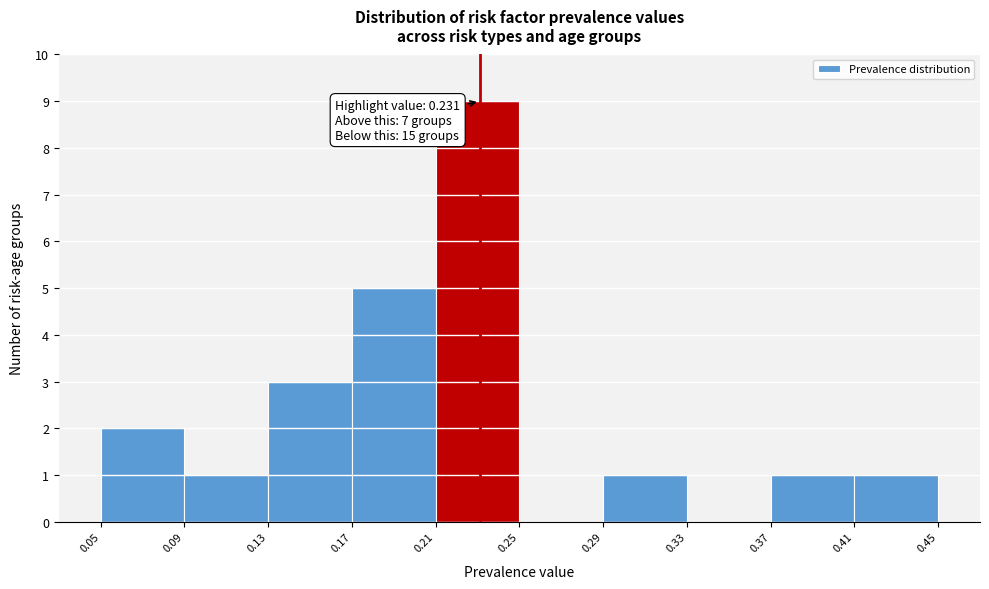

Which range on the x-axis has the tallest bar?

0.21 to 0.25